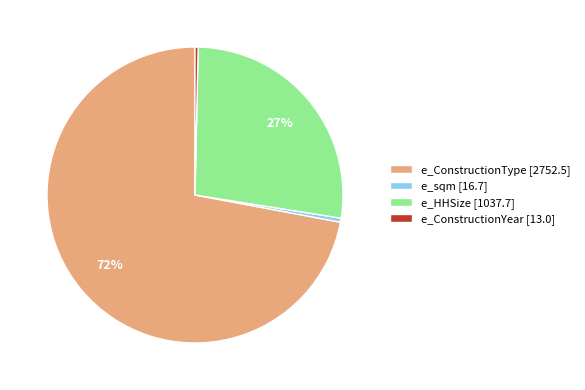

Do e_sqm [16.7] and e_ConstructionType [2752.5] together represent more than half of the pie?

Yes